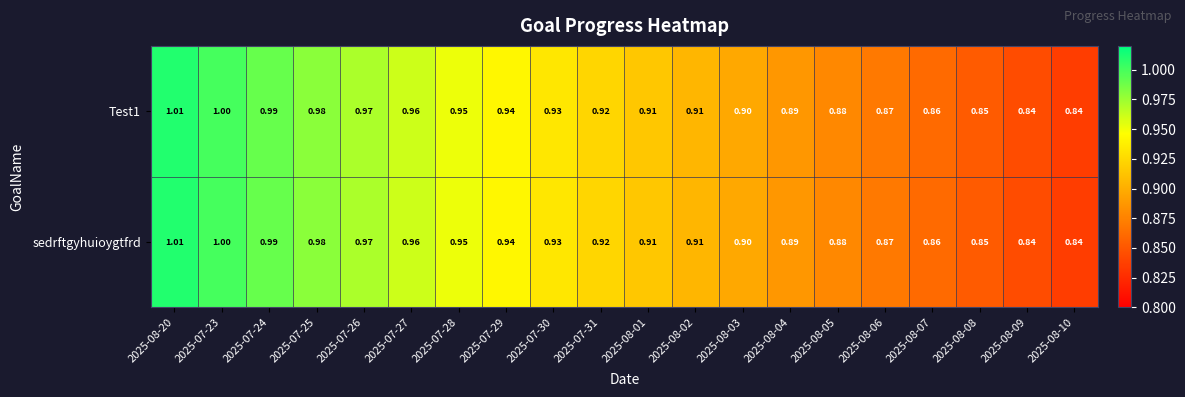

What is the greatest value displayed?

1.0